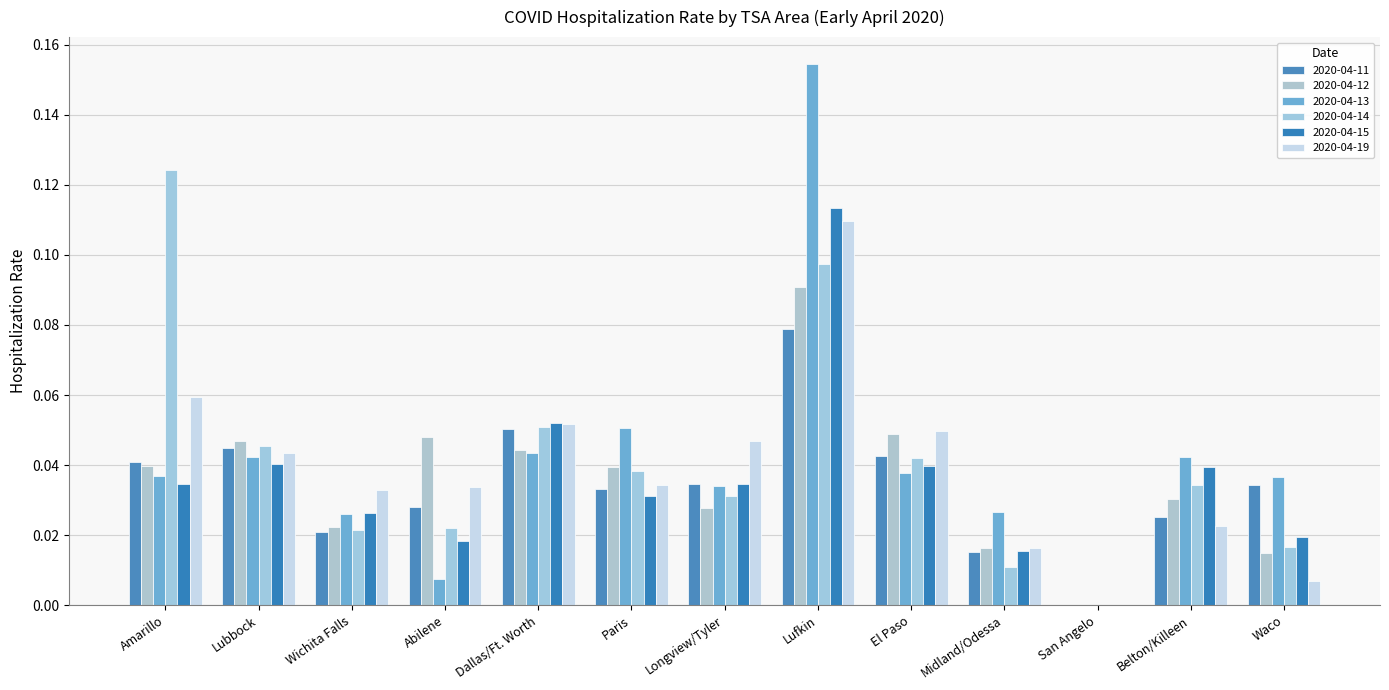

Between Lufkin and Waco, which series saw the biggest shift?

2020-04-13